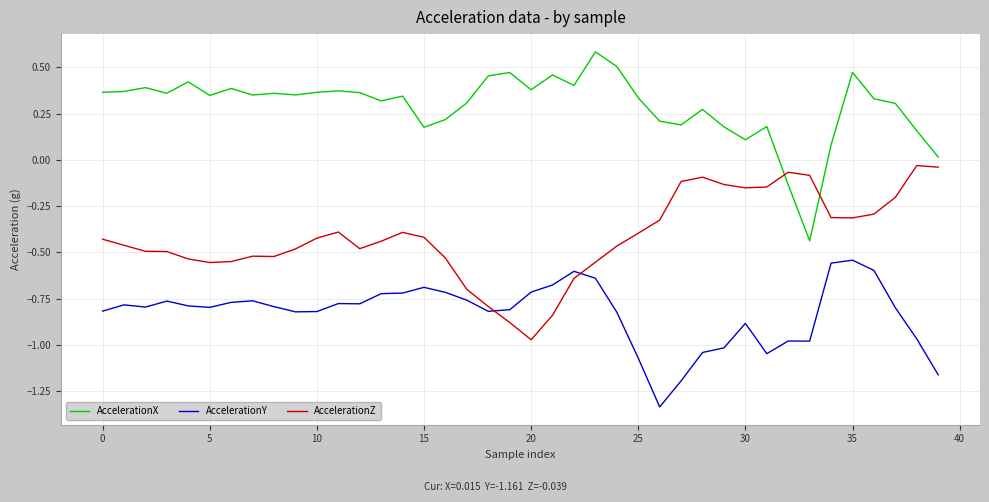

What is the highest value of the AccelerationX series?

0.6